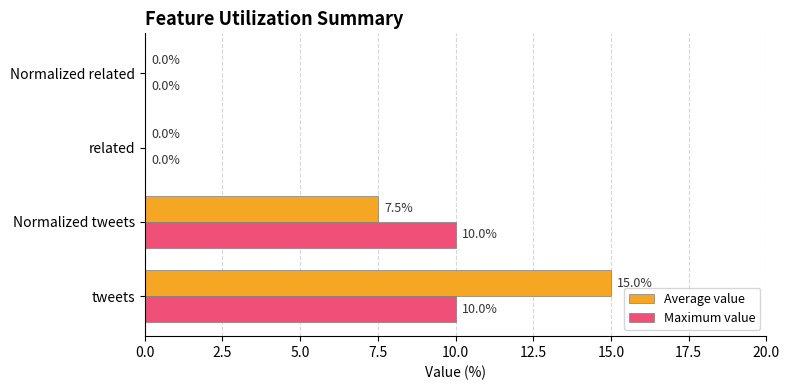

How many Maximum value values are between 0 and 10?

4